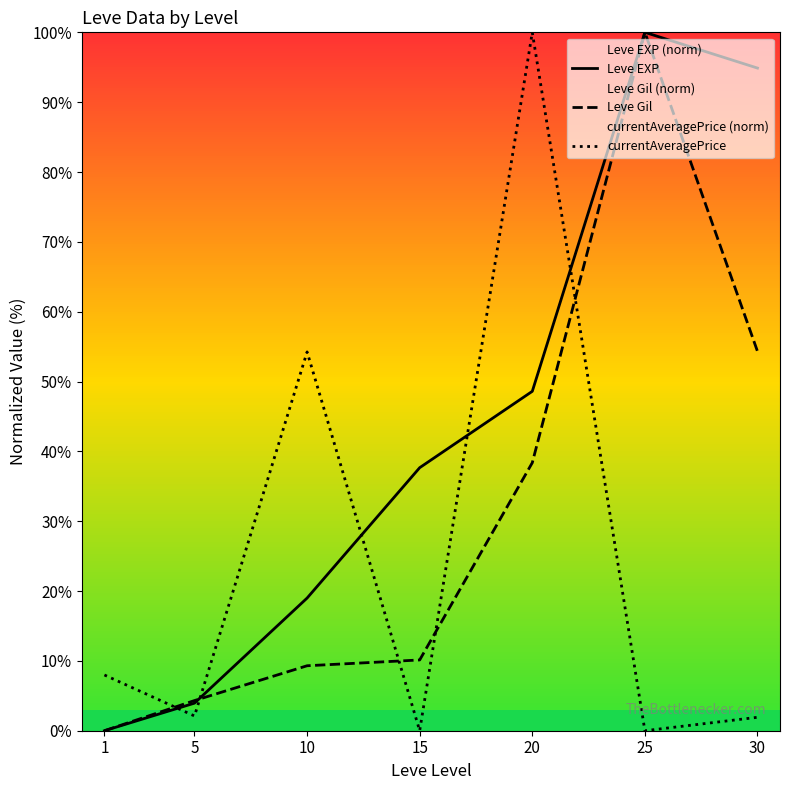

Rank the series by their maximum value, from lowest to highest.

Leve EXP, Leve Gil, currentAveragePrice